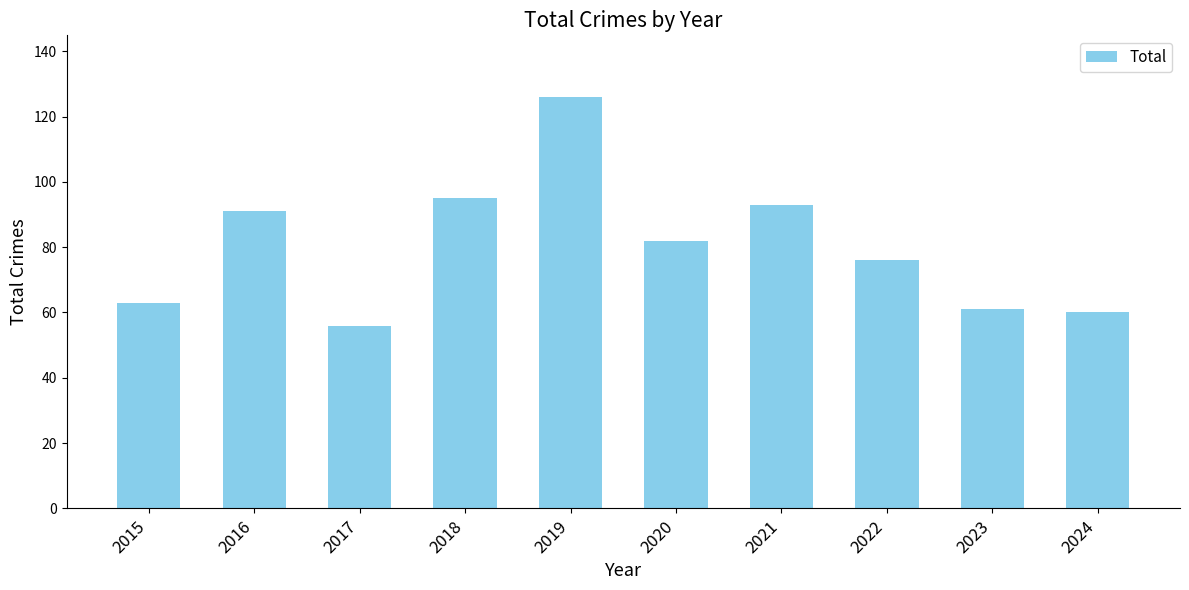

Reading left to right, what are all the values shown in this chart?

63	91	56	95	126	82	93	76	61	60